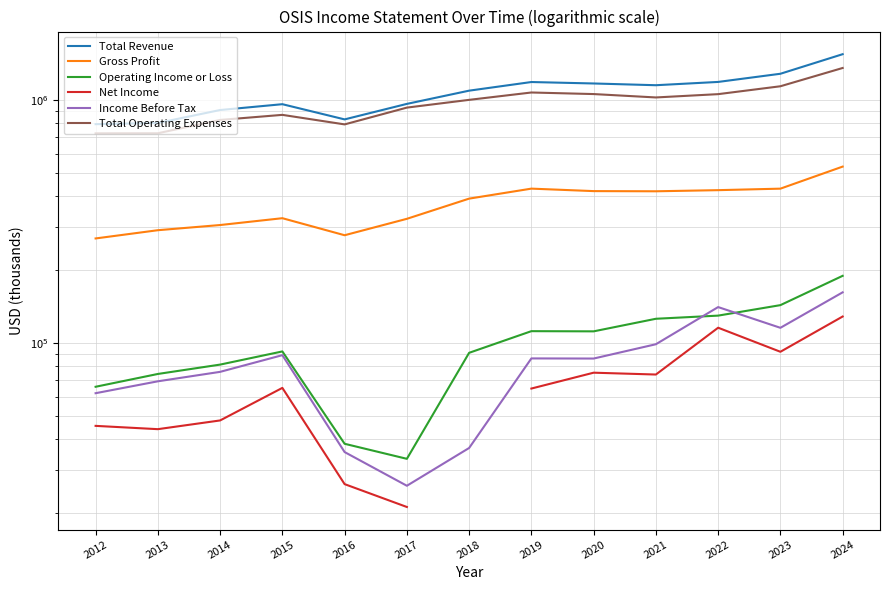

How many interior local peaks does the Income Before Tax series have?

3